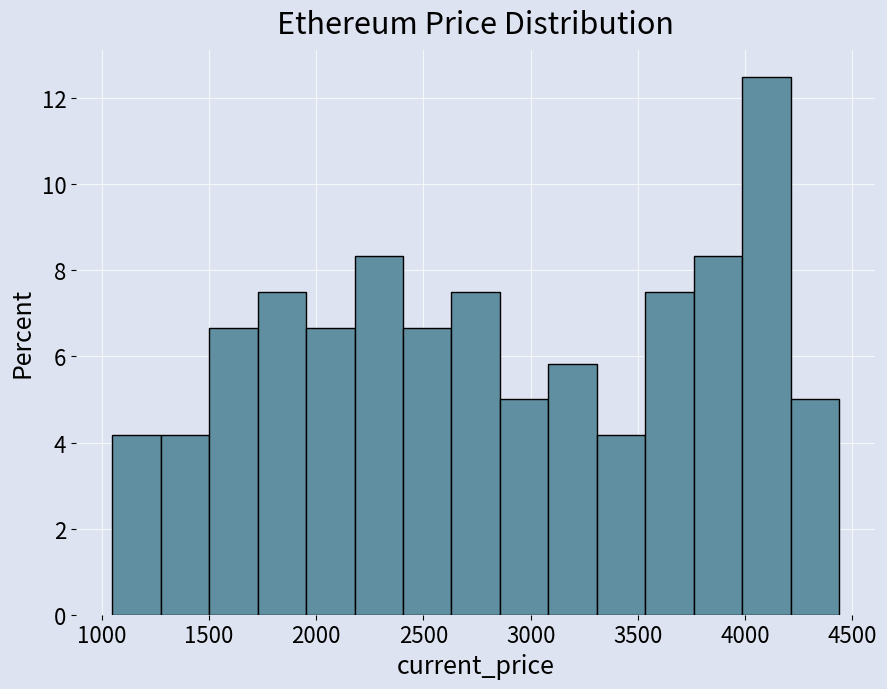

Which range on the x-axis has the tallest bar?

4000 to 4200